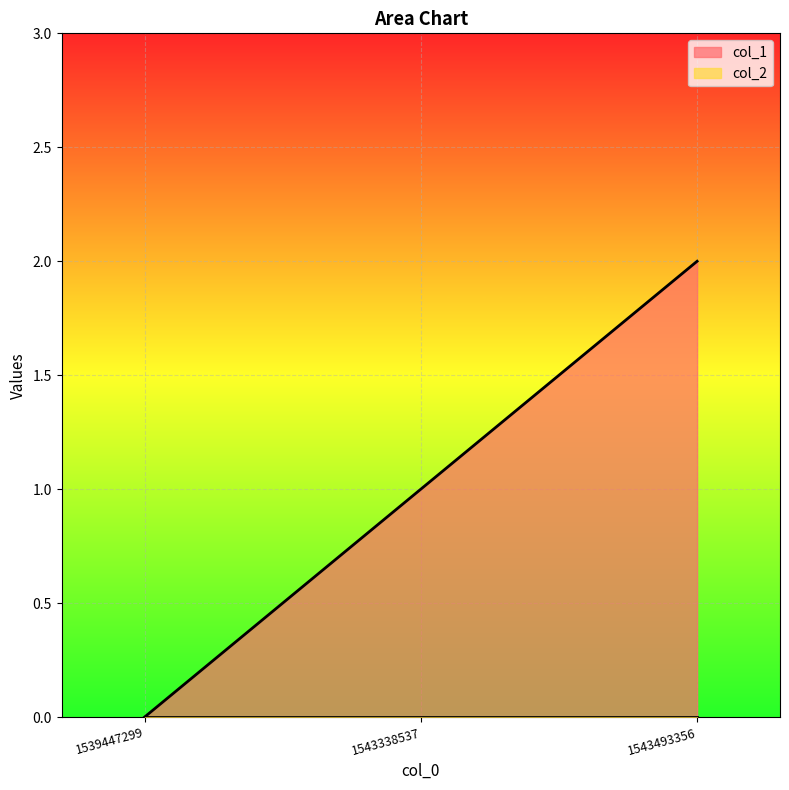

True or false: the data shows 2 at 1543338537.

False